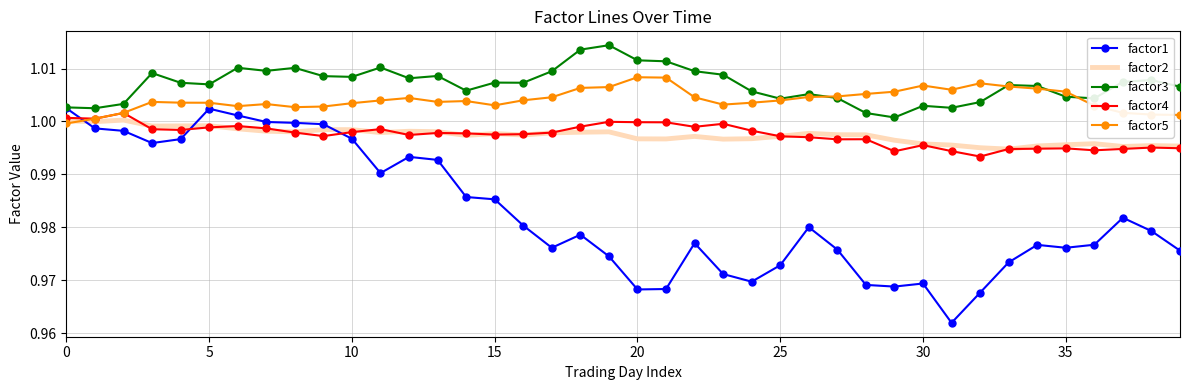

True or false: factor3 and factor2 intersect in this chart.

False